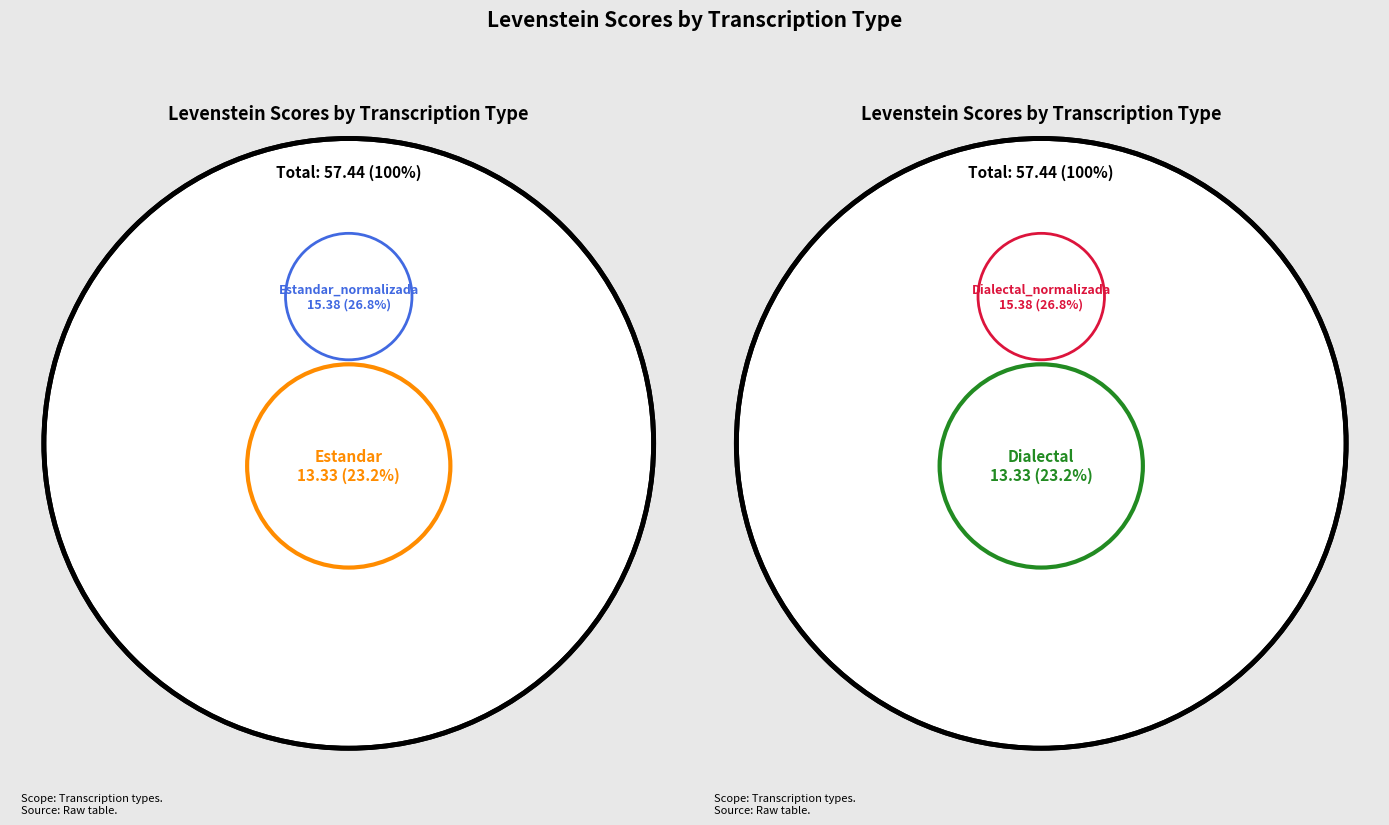

Which slice is the smallest?

Estandar